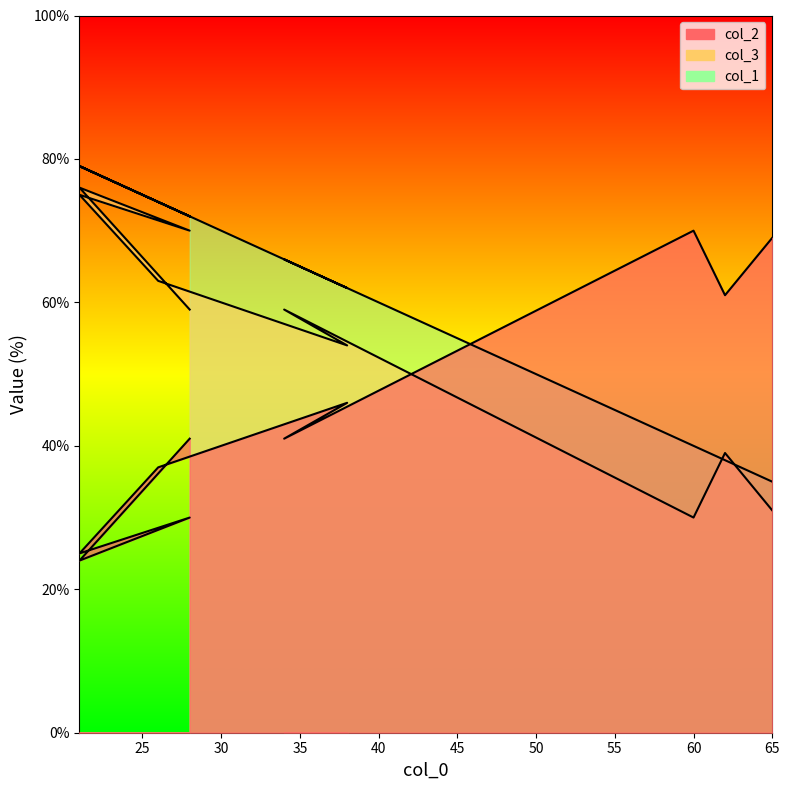

Reading right to left, extract all data points from this chart.

col_2: 65=31	62=39	60=30	34=59	38=54	26=63	21=75	28=70	21=76	28=59
col_3: 65=69	62=61	60=70	34=41	38=46	26=37	21=25	28=30	21=24	28=41
col_1: 65=35	62=38	60=40	34=66	38=62	26=74	21=79	28=72	21=79	28=72